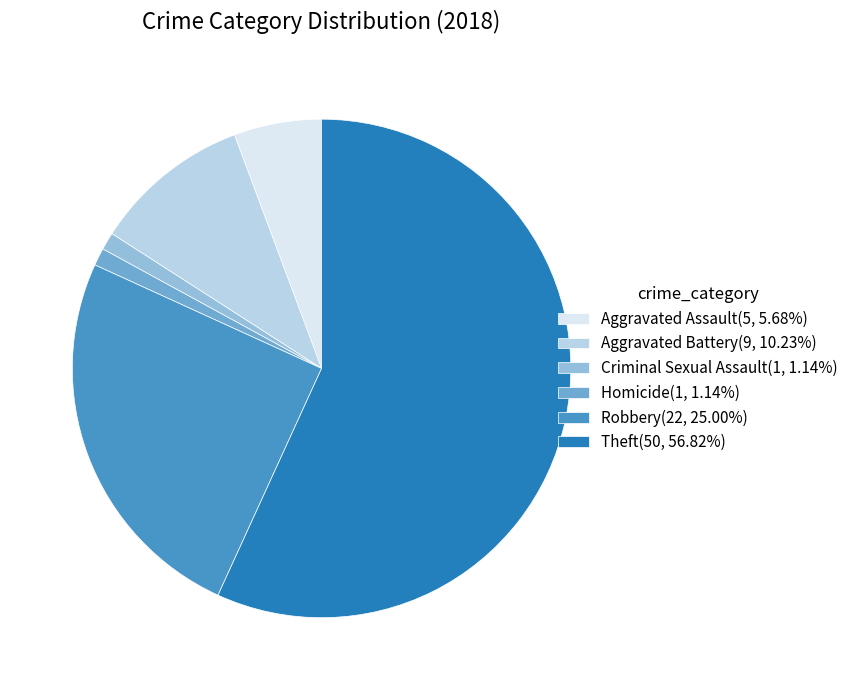

Is there any slice that represents more than half of the pie?

Yes